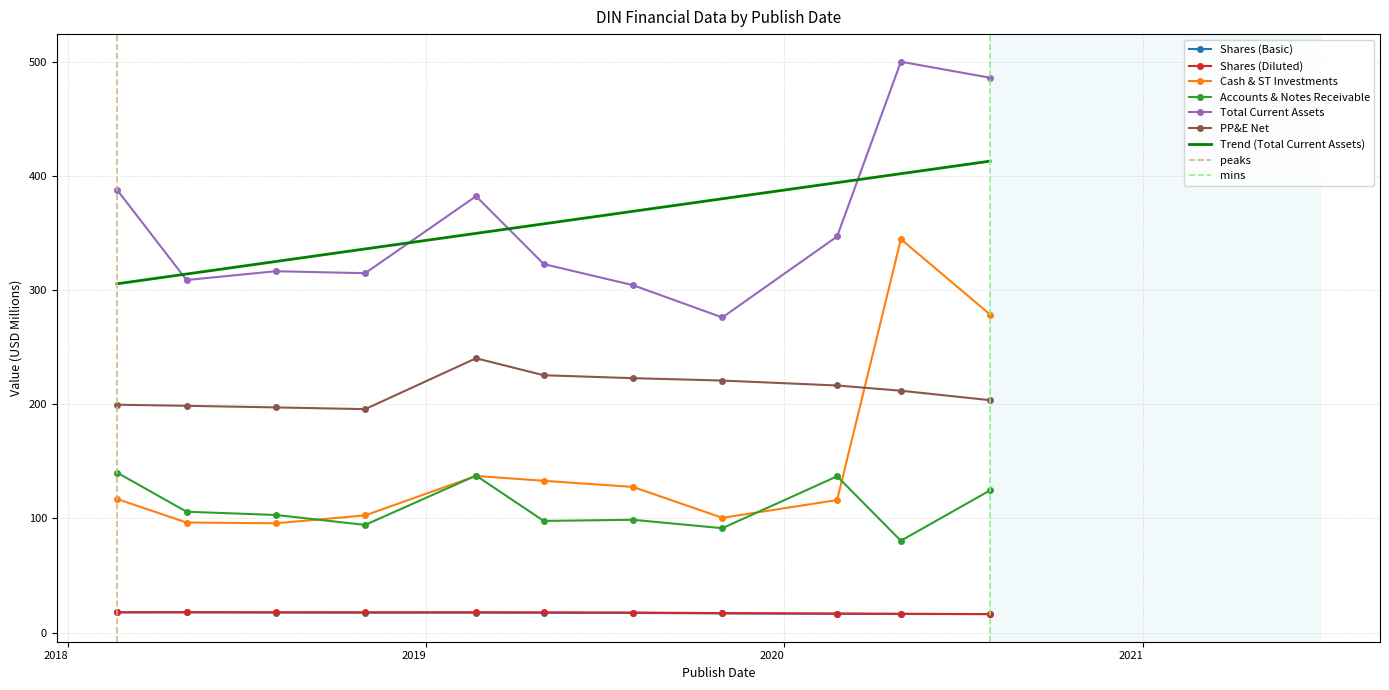

Where is the first local maximum for Shares (Basic)?

2019-02-21